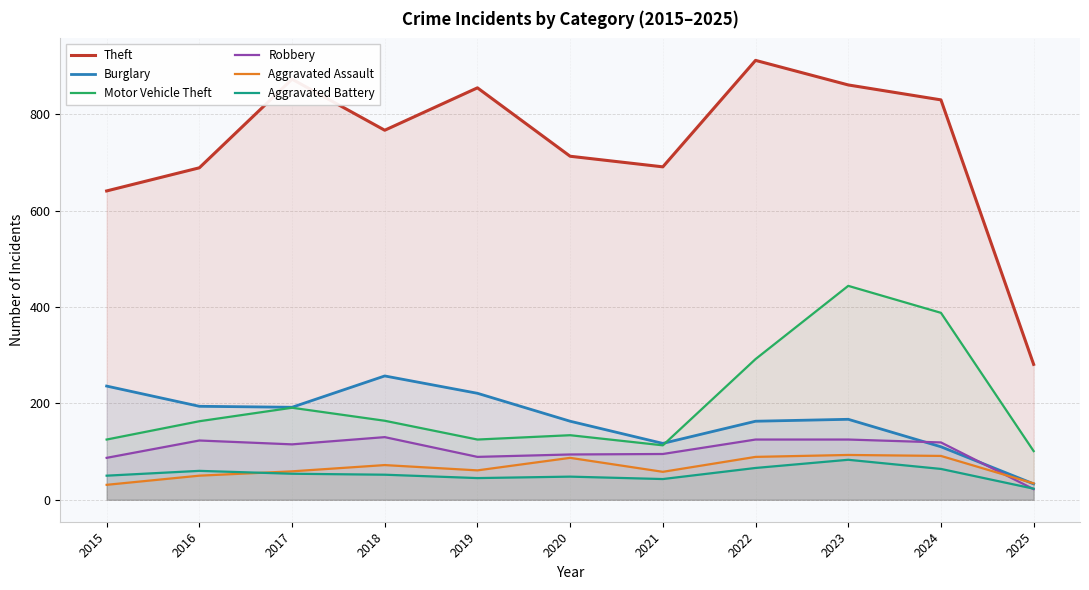

What is the value of the Aggravated Battery point at the 6th from the left?

48